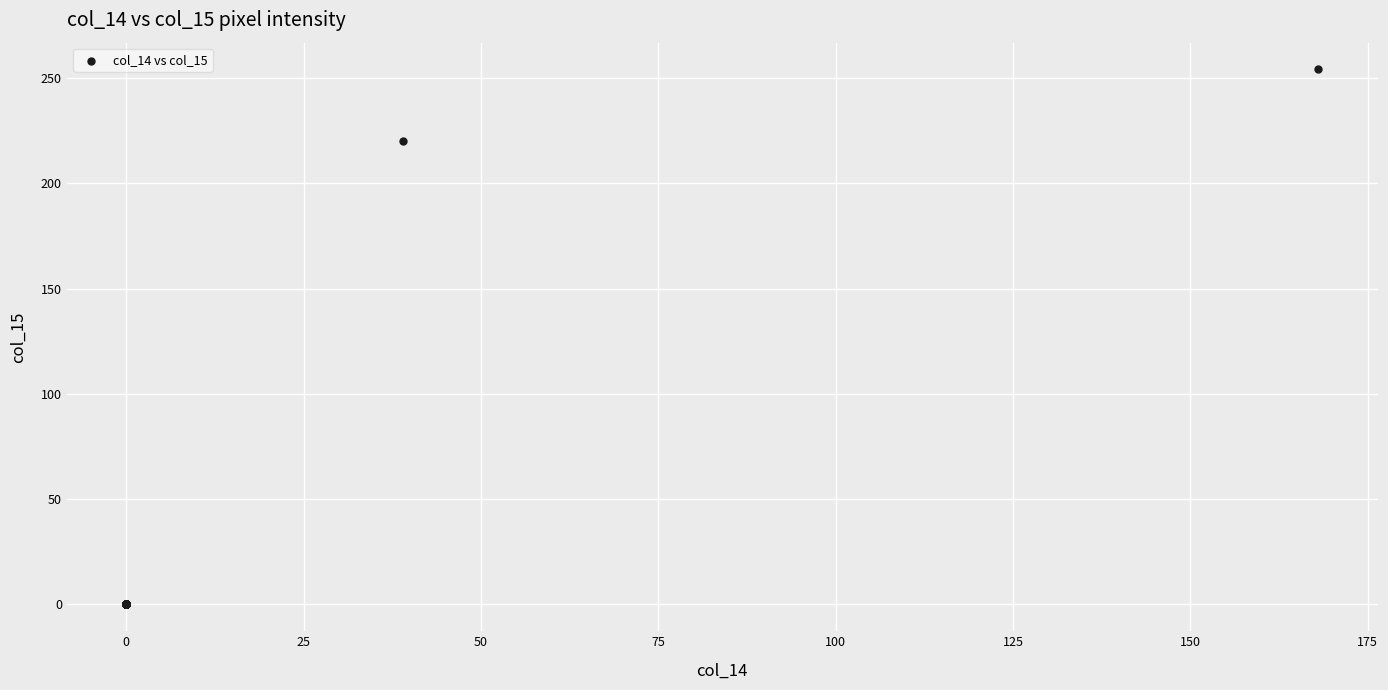

What Y value in the scatter plot is closest to 127?

220